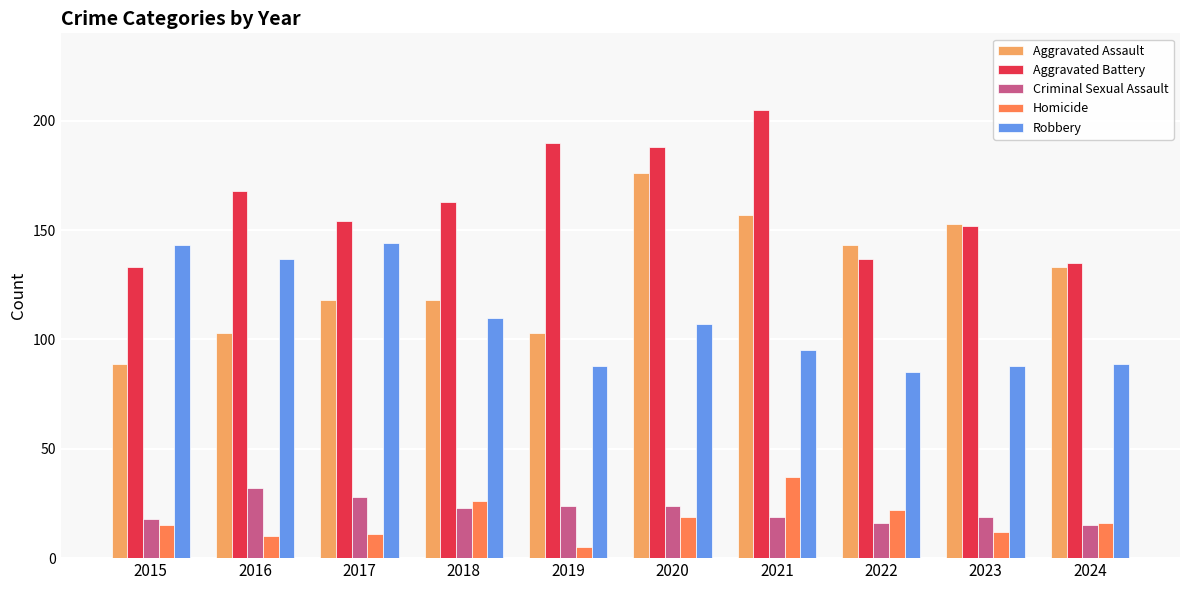

How many data points in Criminal Sexual Assault are less than 23?

5